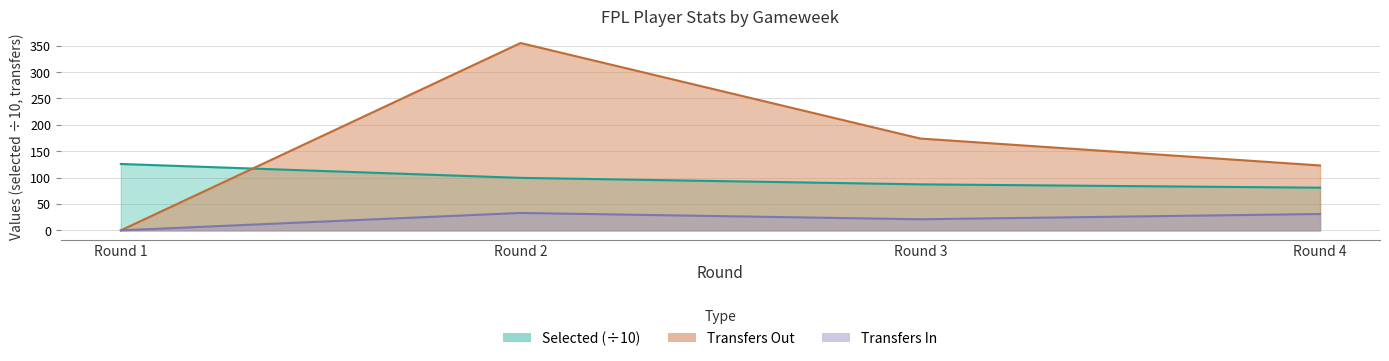

True or false: transfers_in and selected cross at least once.

False